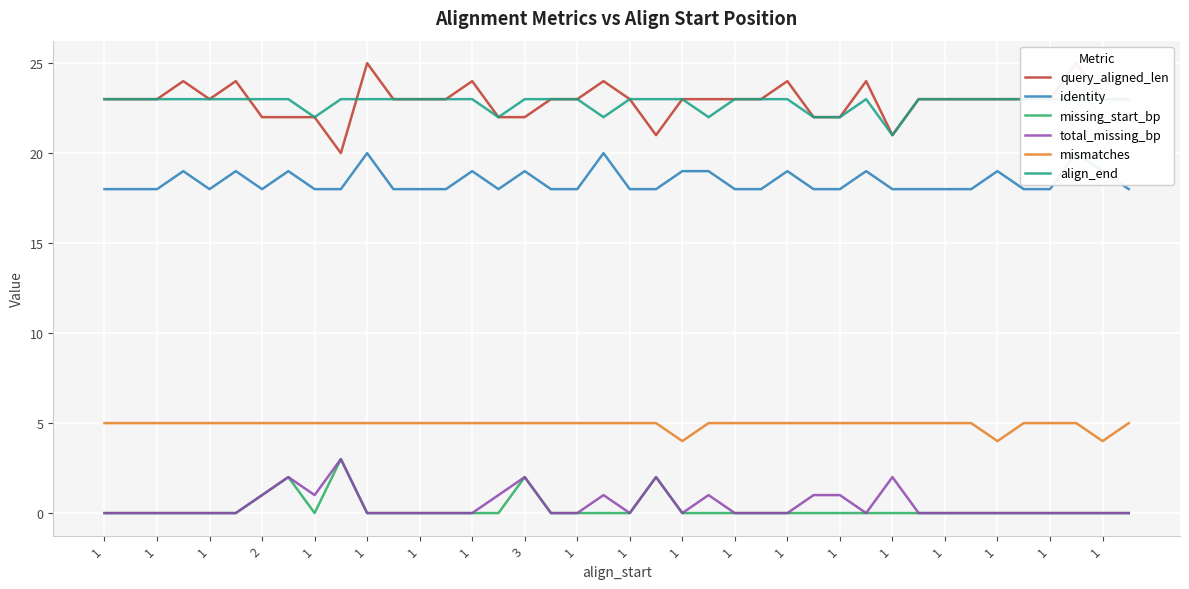

True or false: align_end has more than 2 interior local peaks.

False